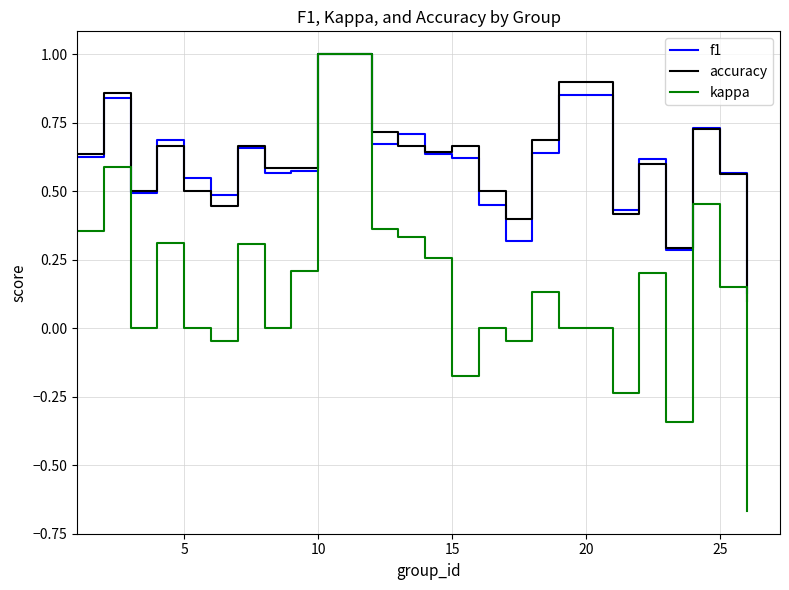

How many series are shown in this chart?

3